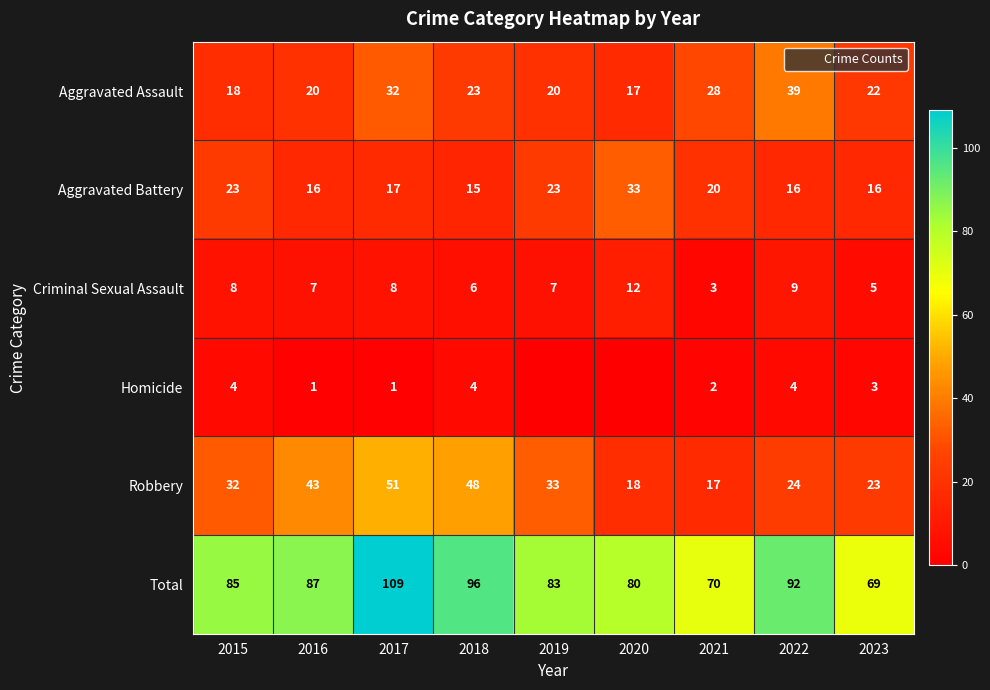

What is the total value across all series at 2017?

218